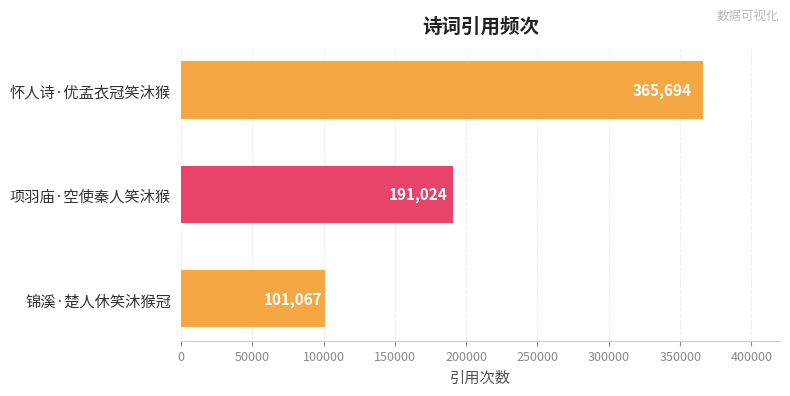

What is the change in value from 怀人诗·优孟衣冠笑沐猴 to 项羽庙·空使秦人笑沐猴?

-174670